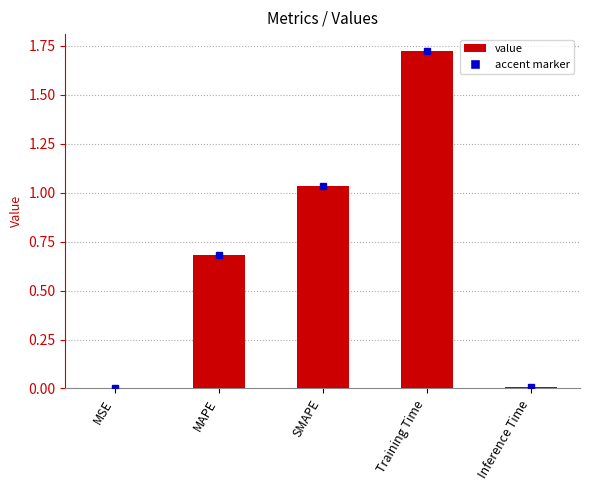

Count the number of data series in this chart.

1